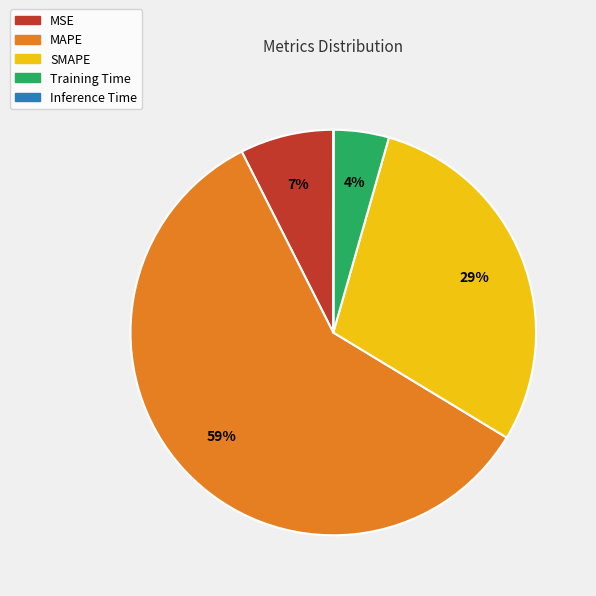

To the nearest percent, what percentage of the pie is SMAPE?

29%